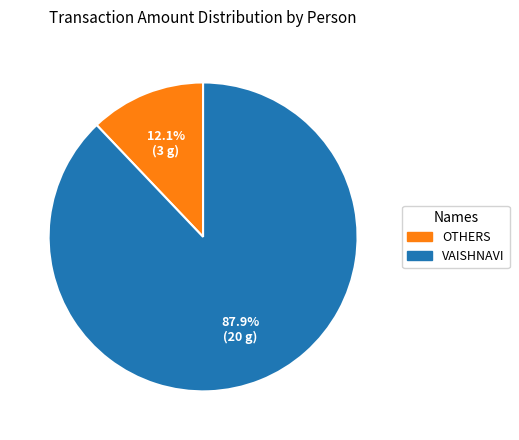

How much of the chart is everything except VAISHNAVI?

12.1%